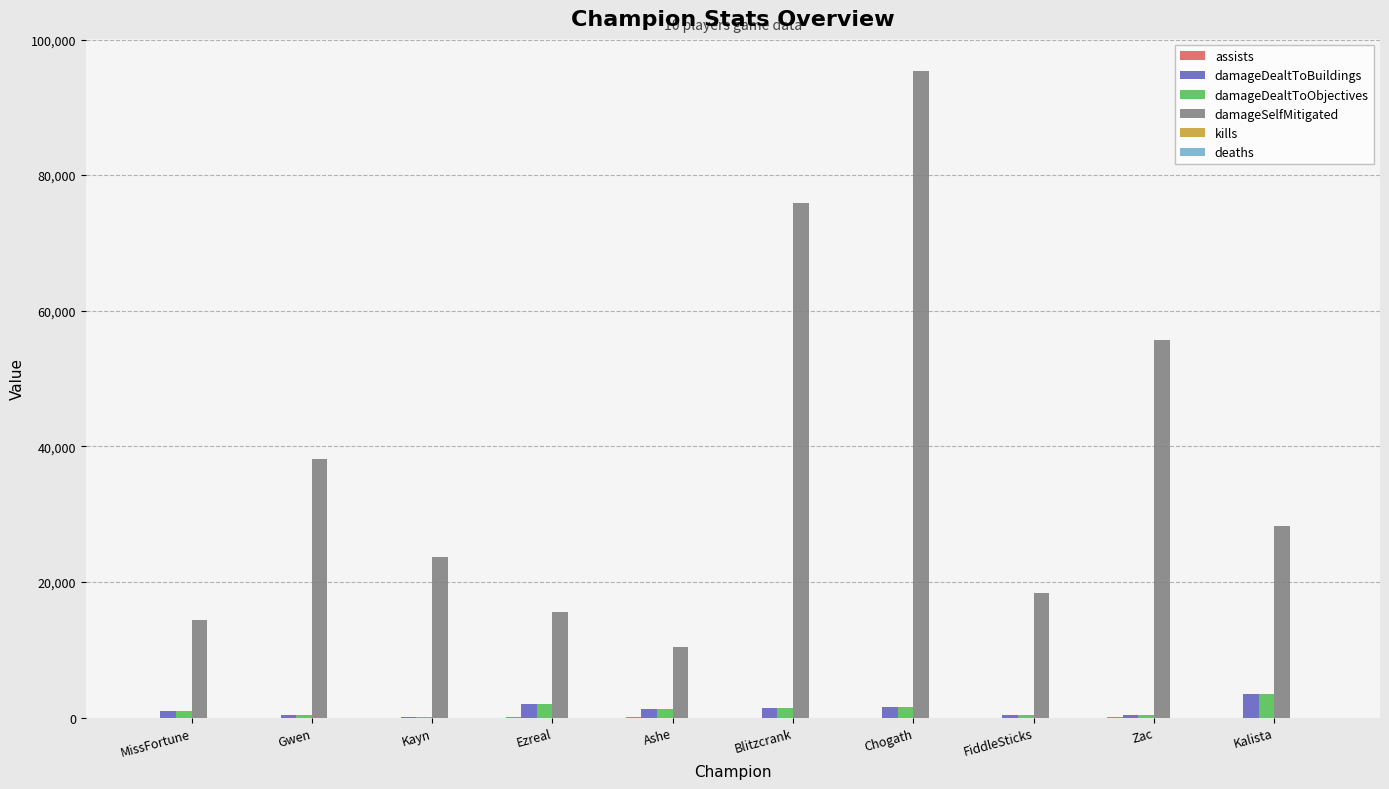

What is the sum of all damageDealtToBuildings values?

12163